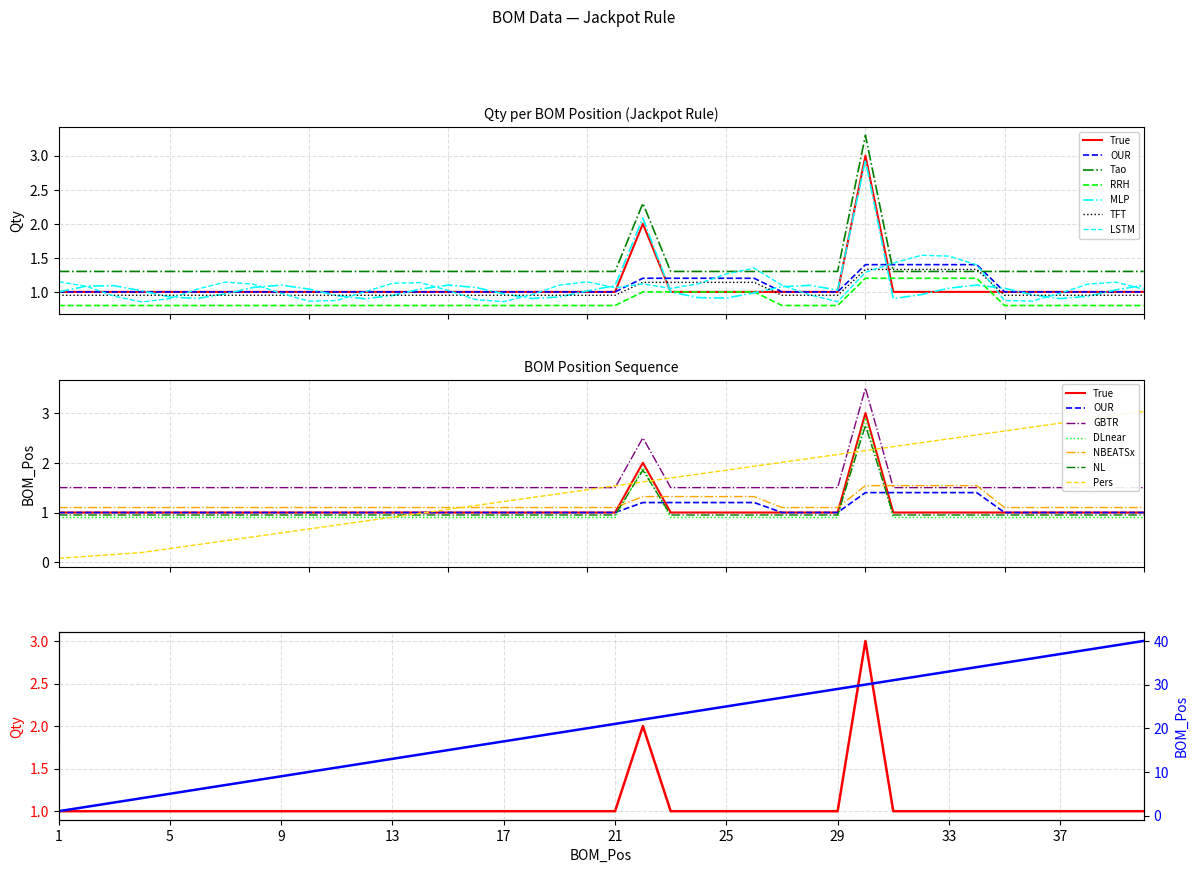

True or false: Qty has a value of 3 at 30.

True